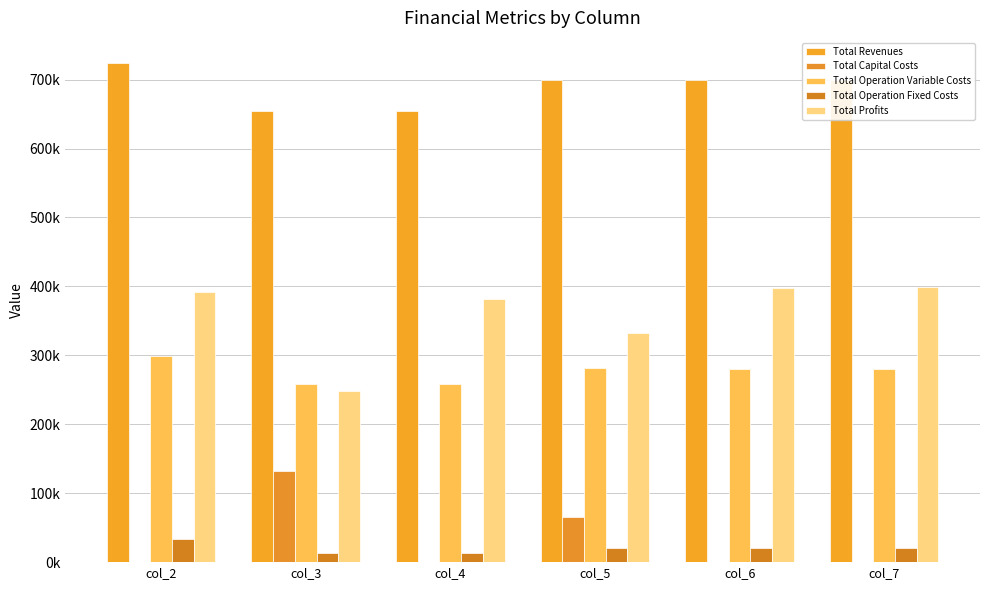

Does the chart contain stacked bars?

No